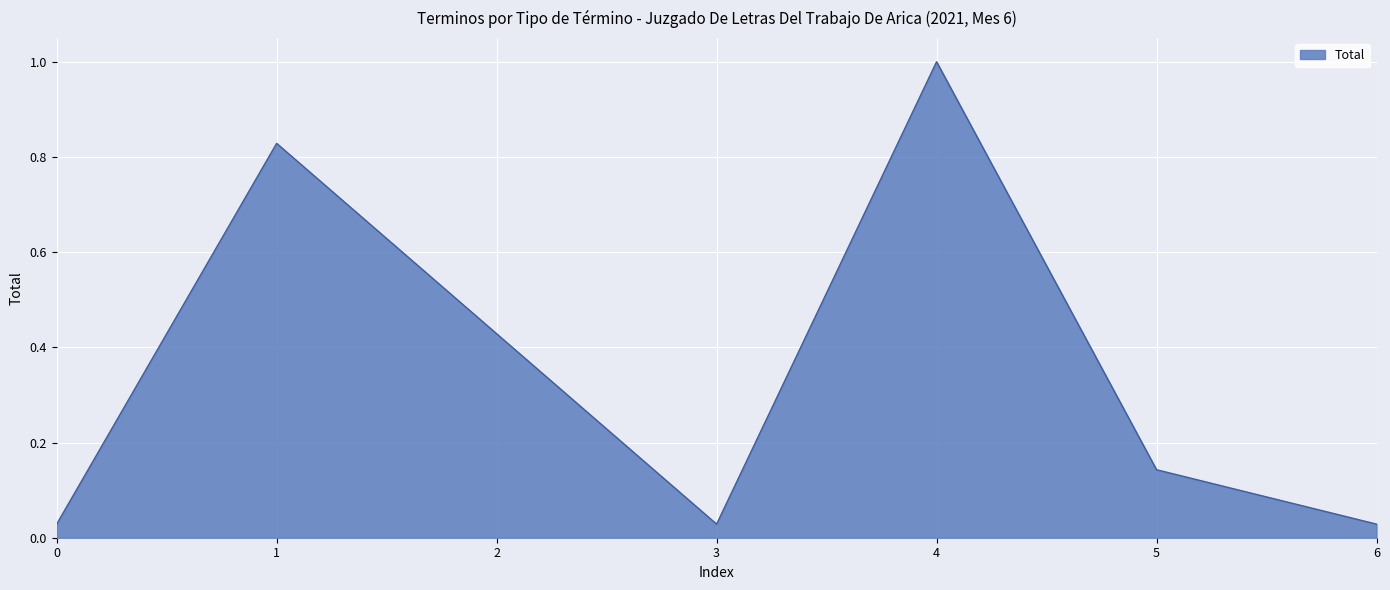

Where is the first local minimum?

3